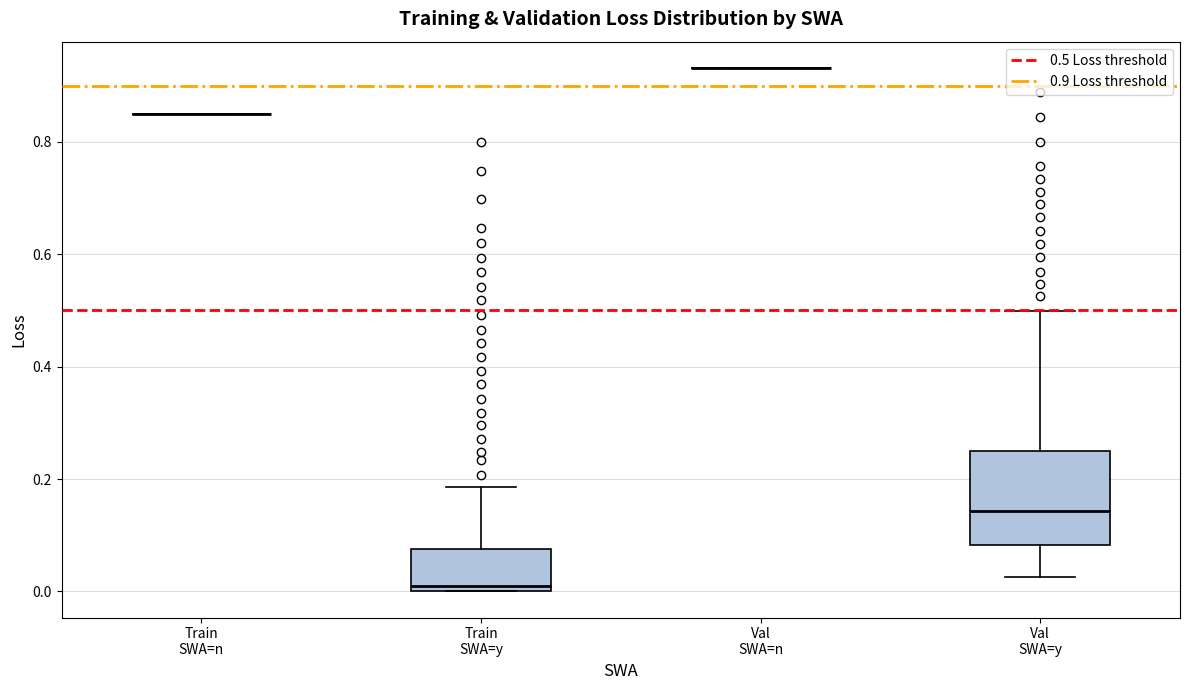

Reading left to right, transcribe this box plot: for each box, give where its median line is, the range the box spans, and where its two whiskers end, as read against the y-axis. The values are not printed on the chart, so give them approximately, as read against the axis.

Train SWA=n: box collapsed to a line at 0.84, whiskers 0.84 to 0.84
Train SWA=y: median 0.02, box 0.00 to 0.08, whiskers 0.00 to 0.18
Val SWA=n: box collapsed to a line at 0.94, whiskers 0.94 to 0.94
Val SWA=y: median 0.14, box 0.08 to 0.26, whiskers 0.02 to 0.50